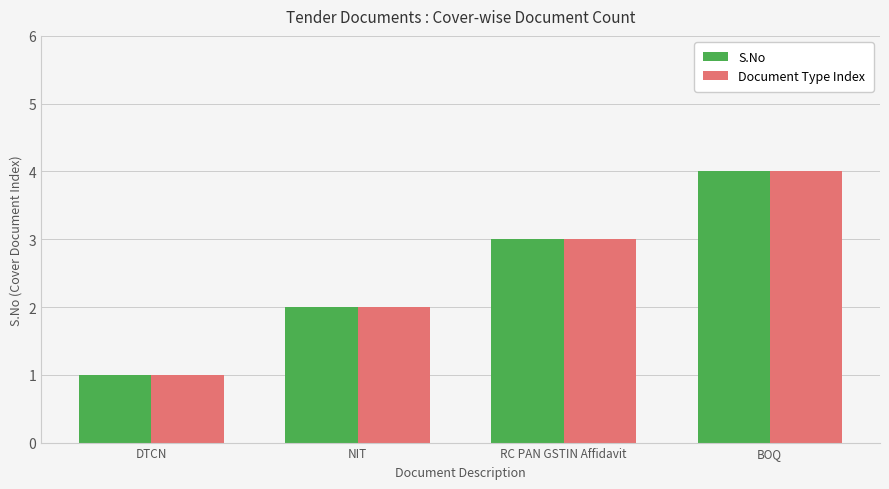

Reading left to right, what are all the values shown in this chart?

S.No: DTCN=1	NIT=2	RC PAN GSTIN Affidavit=3	BOQ=4
Document Type Index: DTCN=1	NIT=2	RC PAN GSTIN Affidavit=3	BOQ=4